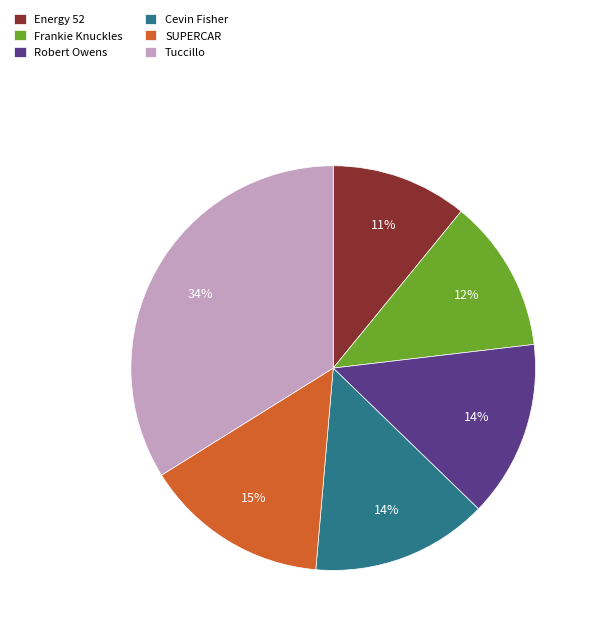

Is Tuccillo the majority of the pie?

No